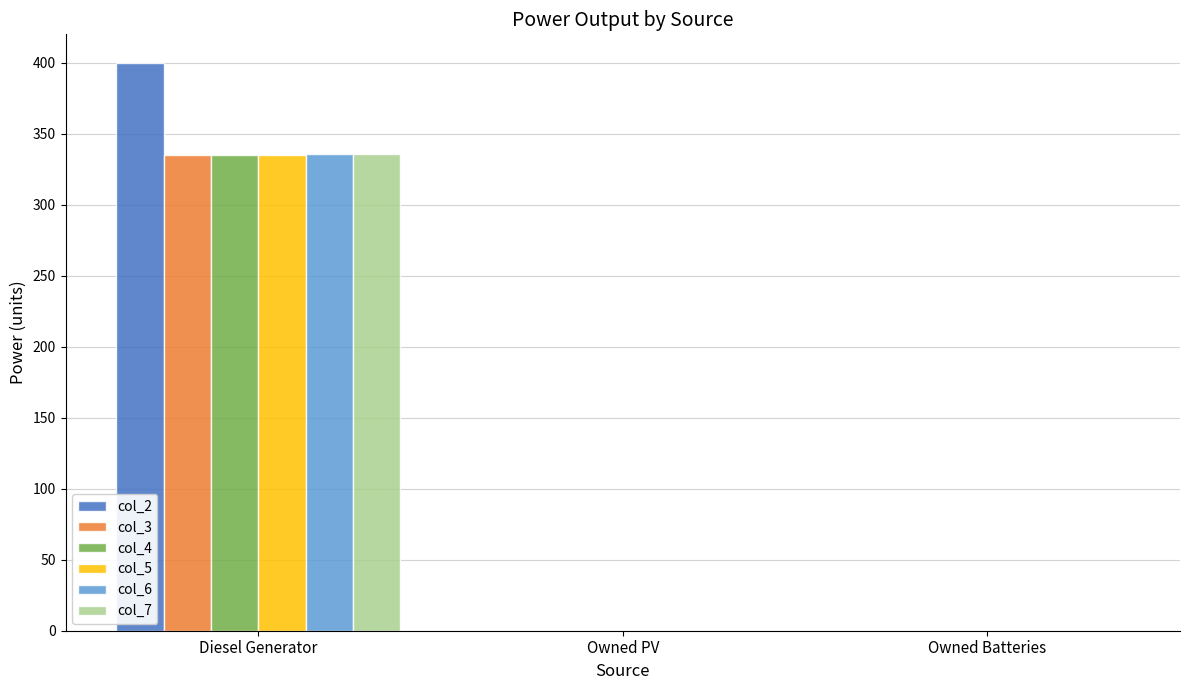

Which category has the highest value in the col_2 series?

Diesel Generator